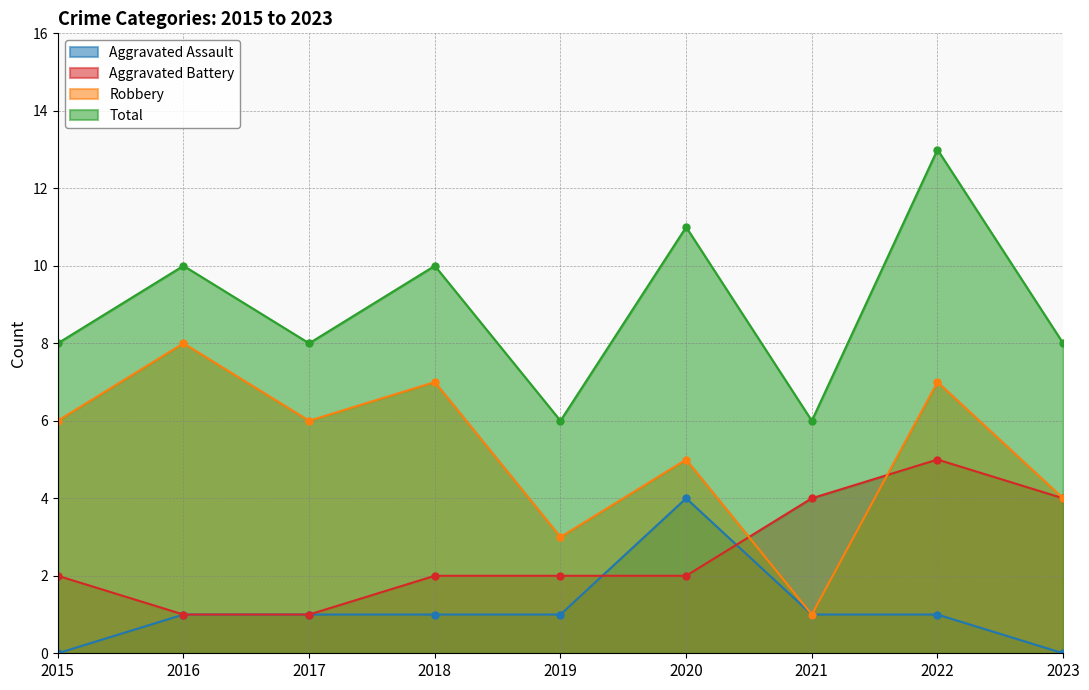

What is the average value of the Aggravated Assault series?

1